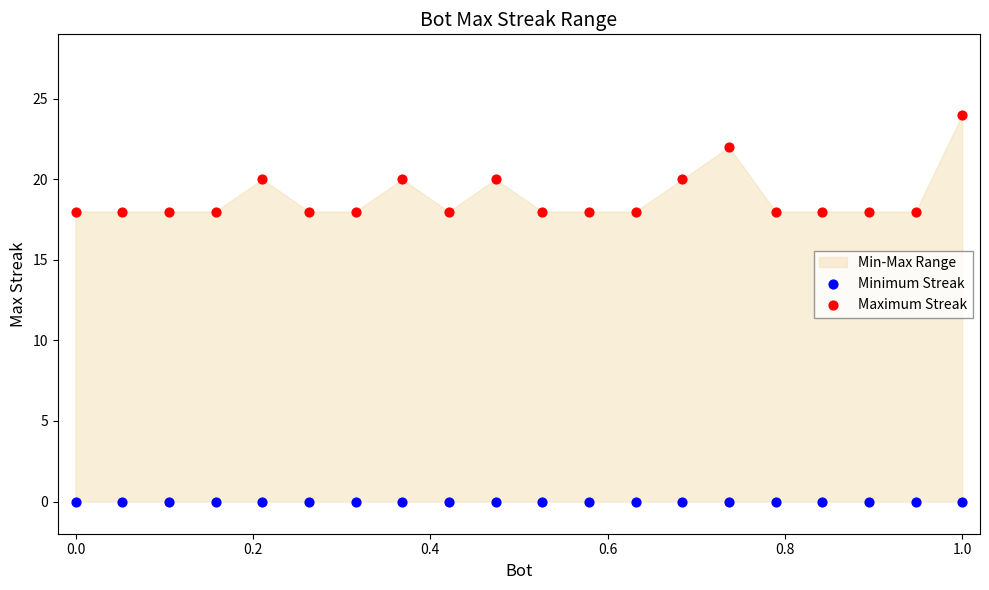

Which series reaches the minimum Y coordinate?

Minimum Streak